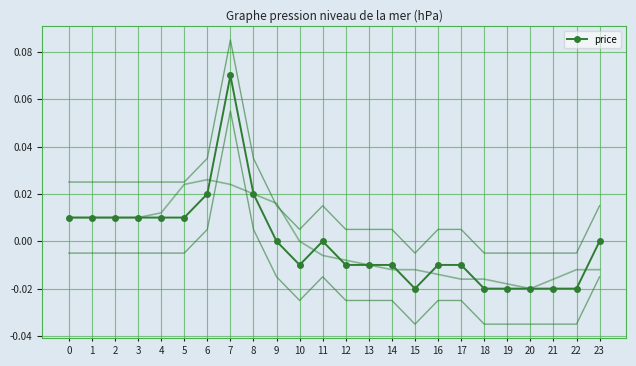

Count the values in the range 0 to 1.

12